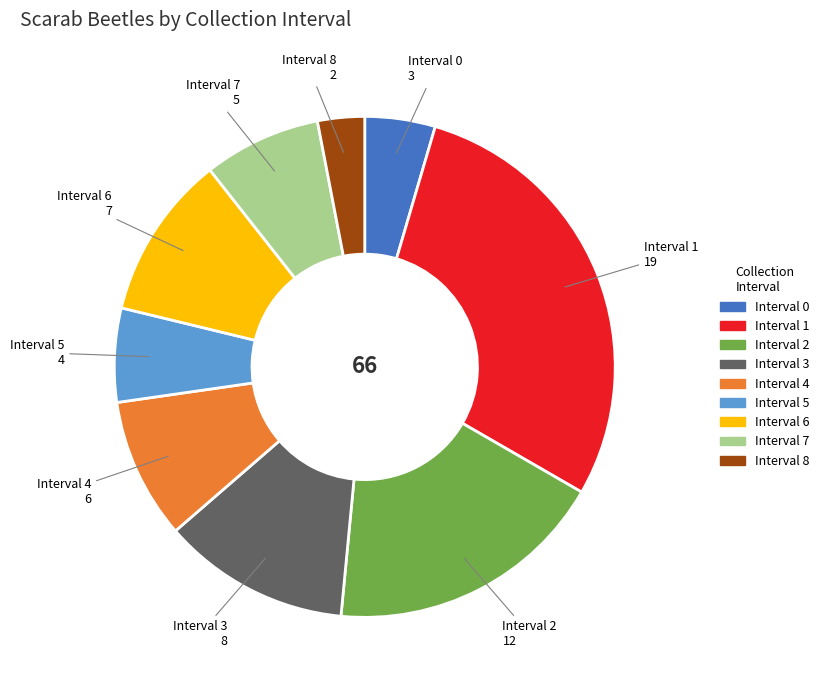

Does any single category account for the majority?

No